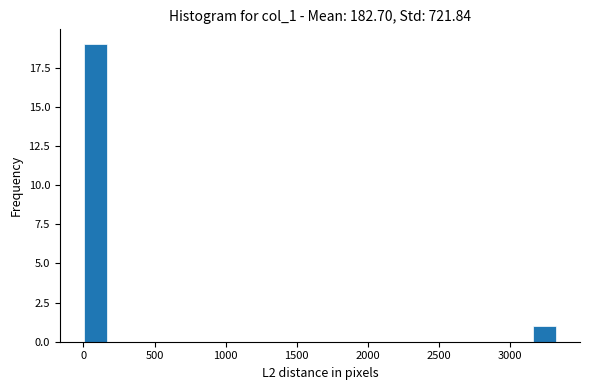

Read against the x-axis, roughly where is the centre of the tallest bar?

100